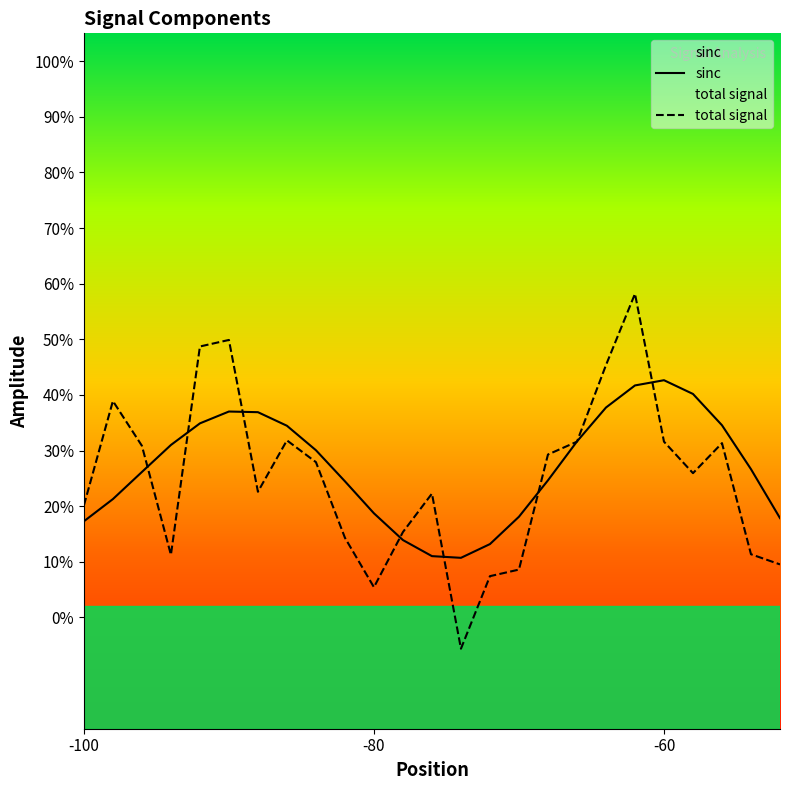

Does the chart display data point markers on the line(s)?

No